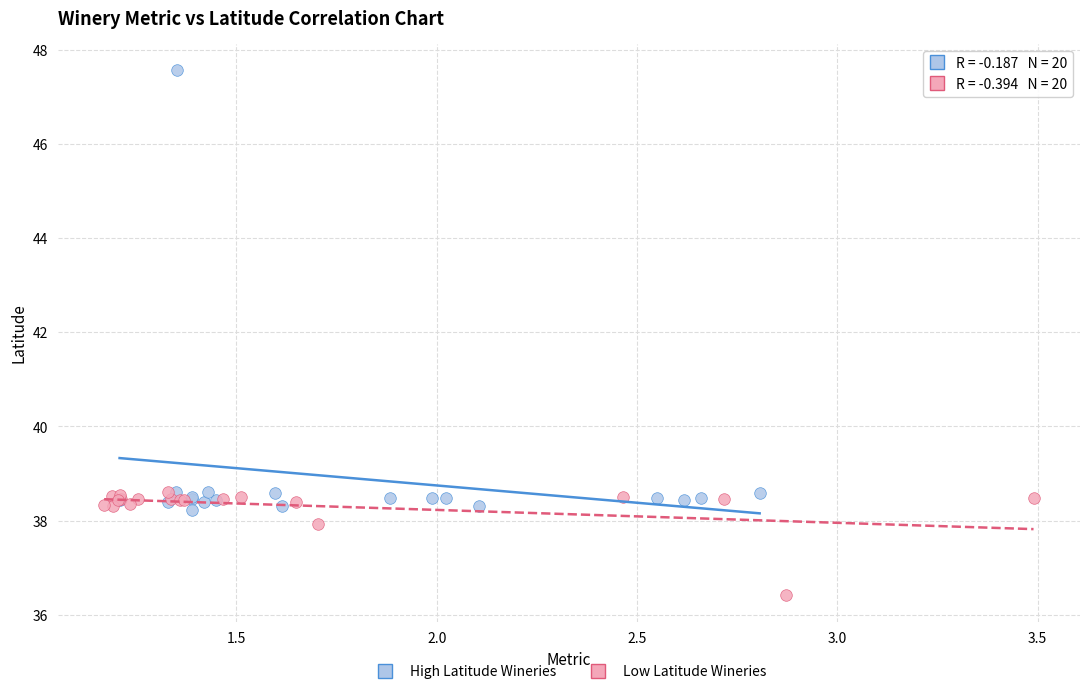

Which series reaches the maximum Y coordinate?

High Latitude Wineries